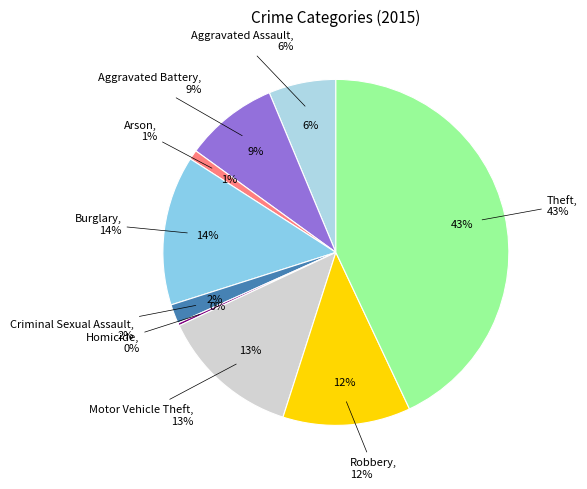

How many segments does this pie chart have?

9